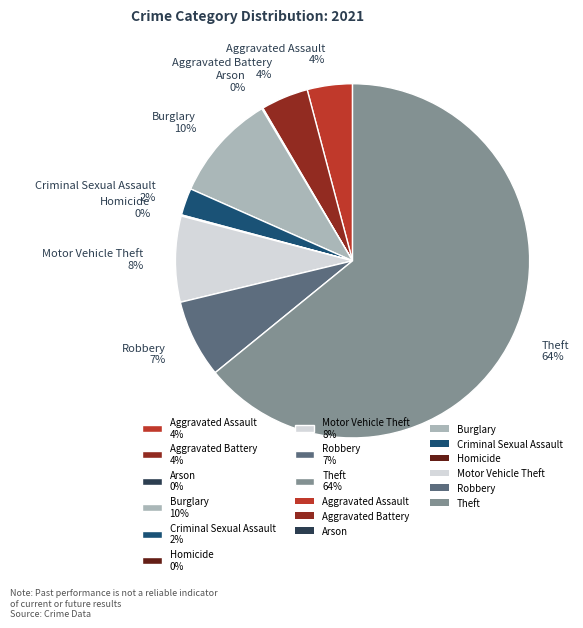

What percentage is the Burglary 10% slice, to the nearest percent?

10%